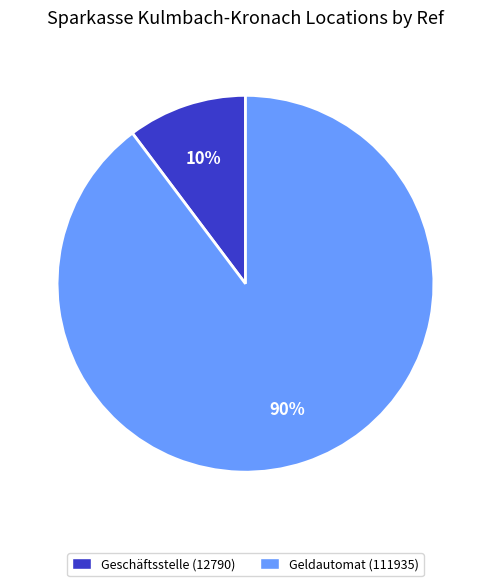

To the nearest percent, what is the average slice percentage?

50%